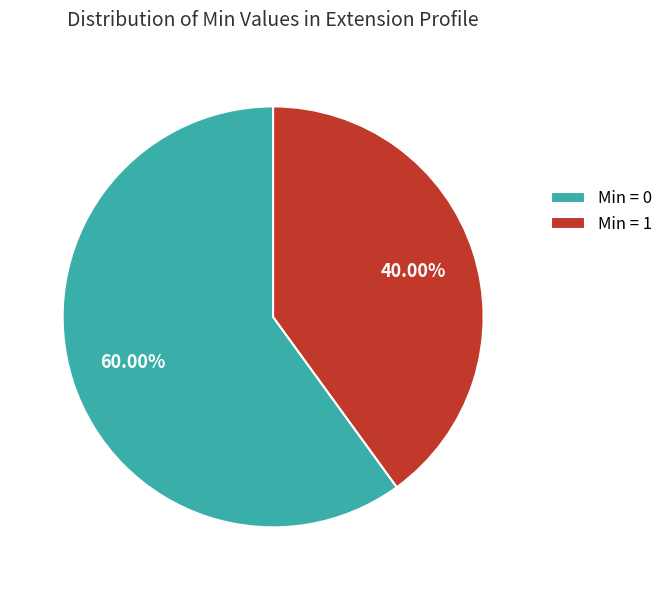

Rank the categories by value from highest to lowest.

Min = 0, Min = 1